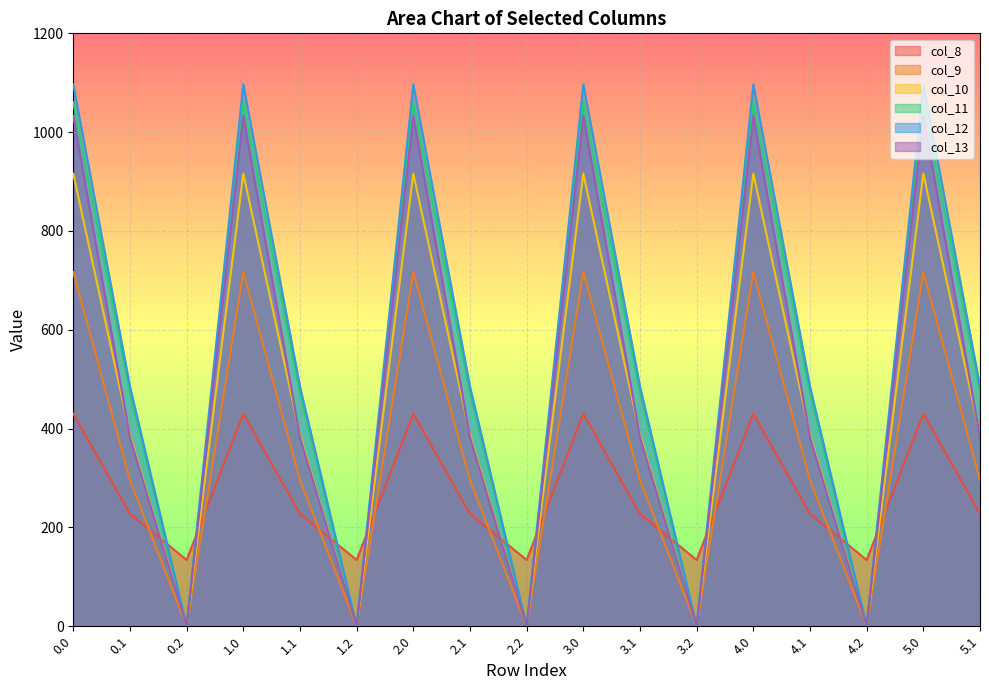

What is the spread (max minus min) of values at 1.0?

666.4